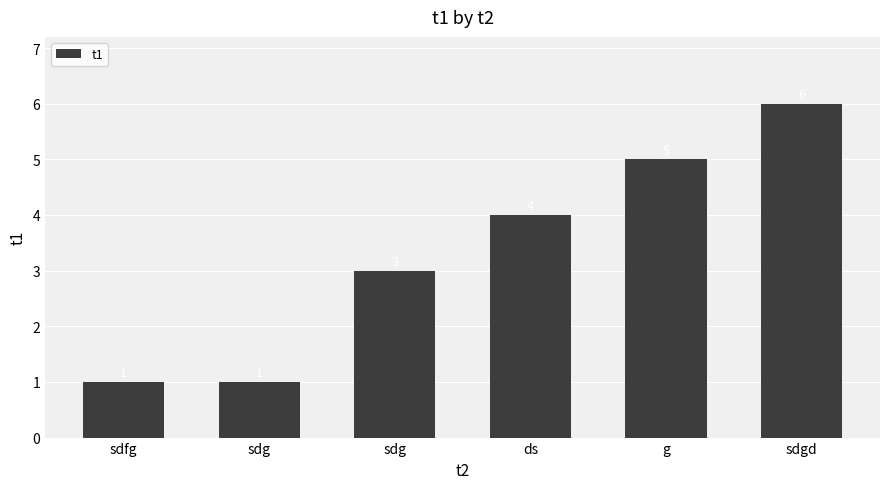

Does the chart contain any negative values?

No